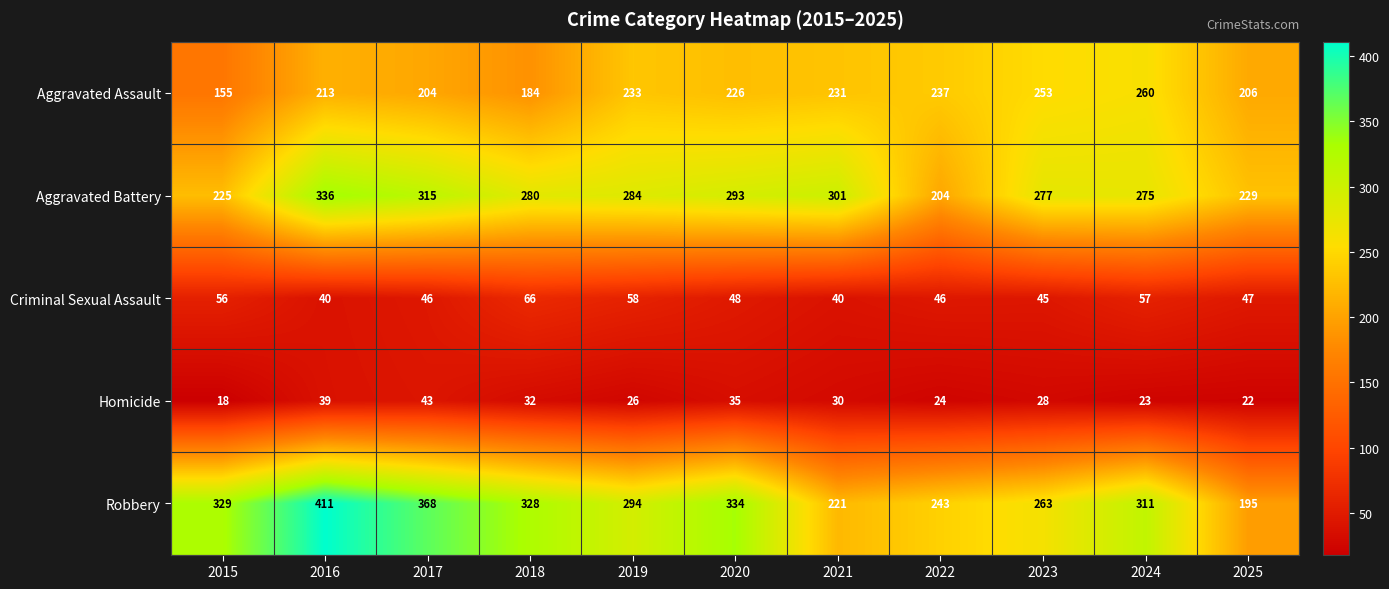

Read the Aggravated Battery value at 2017, to the nearest 5.

315